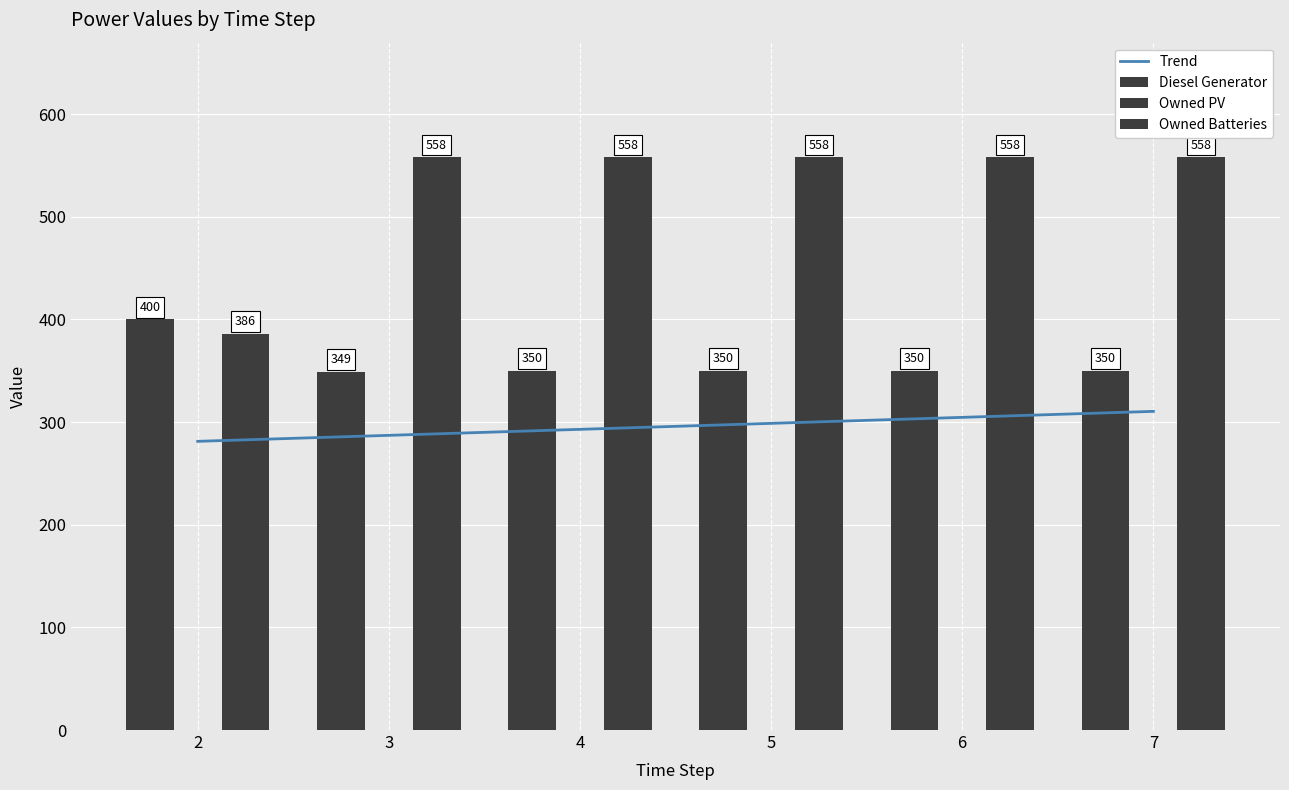

What is the total value across all series at 7?

1218.4